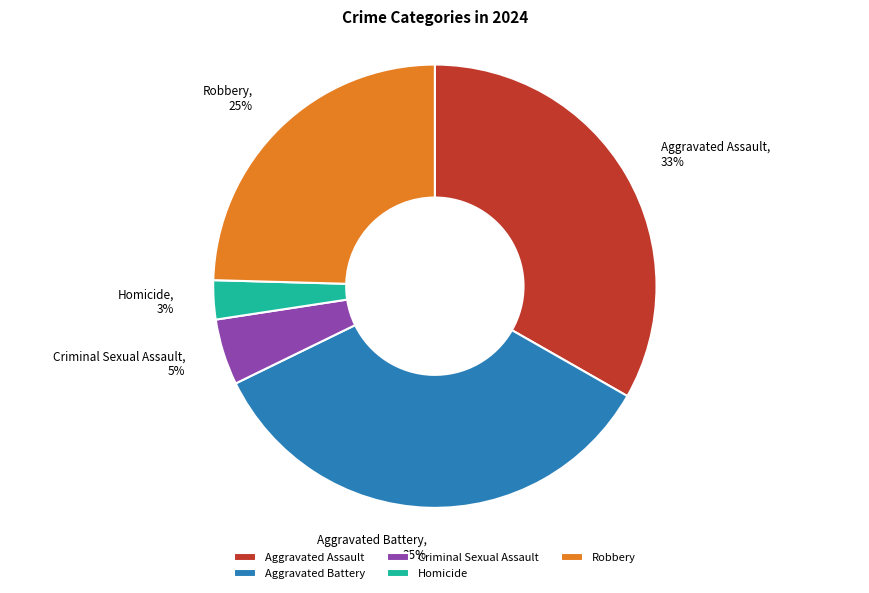

What is the ratio of the value at Criminal Sexual Assault to the value at Robbery?

0.2